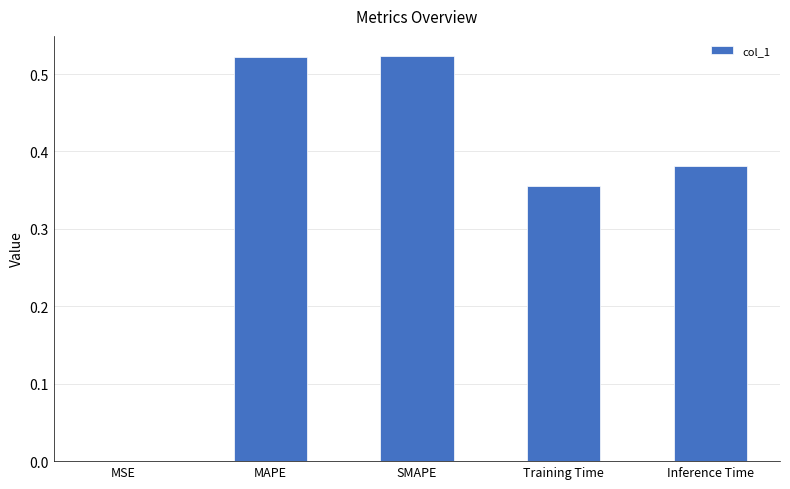

Is it true that the value at Inference Time is 0.1?

False